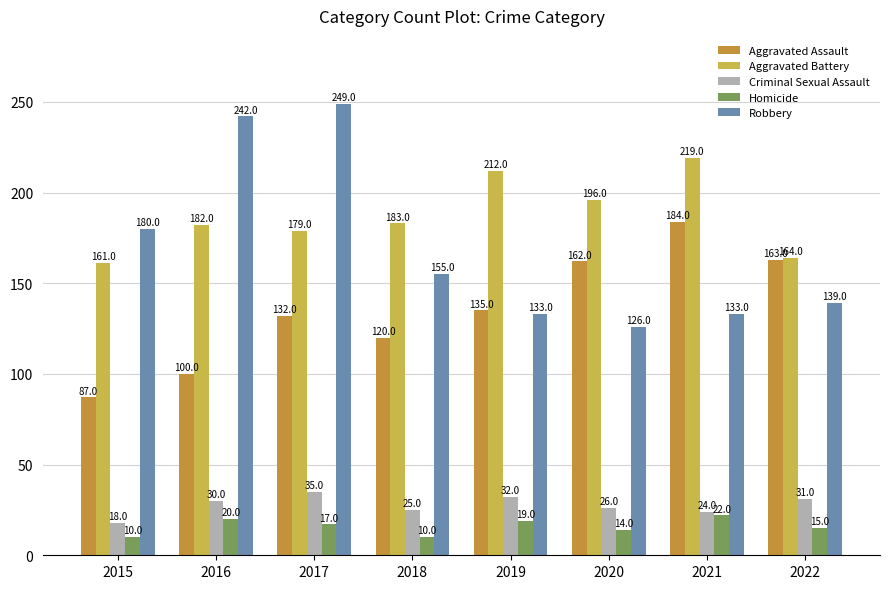

Reading left to right, list all the values displayed in this chart.

Aggravated Assault: 87	100	132	120	135	162	184	163
Aggravated Battery: 161	182	179	183	212	196	219	164
Criminal Sexual Assault: 18	30	35	25	32	26	24	31
Homicide: 10	20	17	10	19	14	22	15
Robbery: 180	242	249	155	133	126	133	139